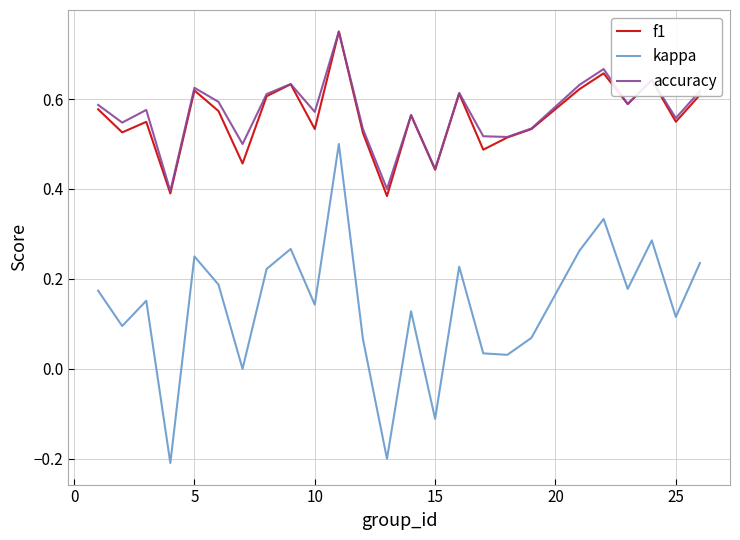

True or false: kappa and f1 cross at least once.

False